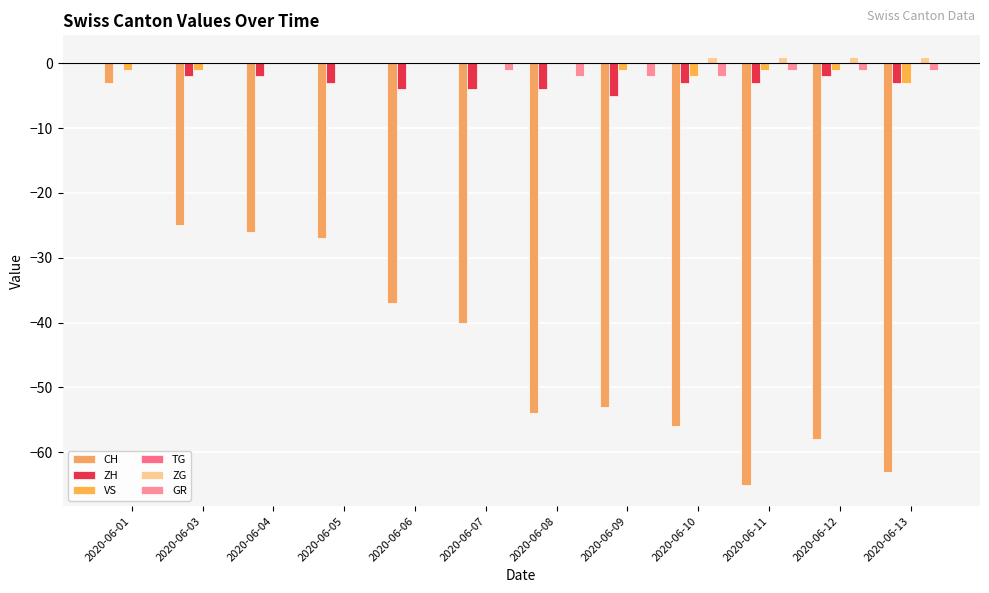

What is the average value of the VS series?

-1